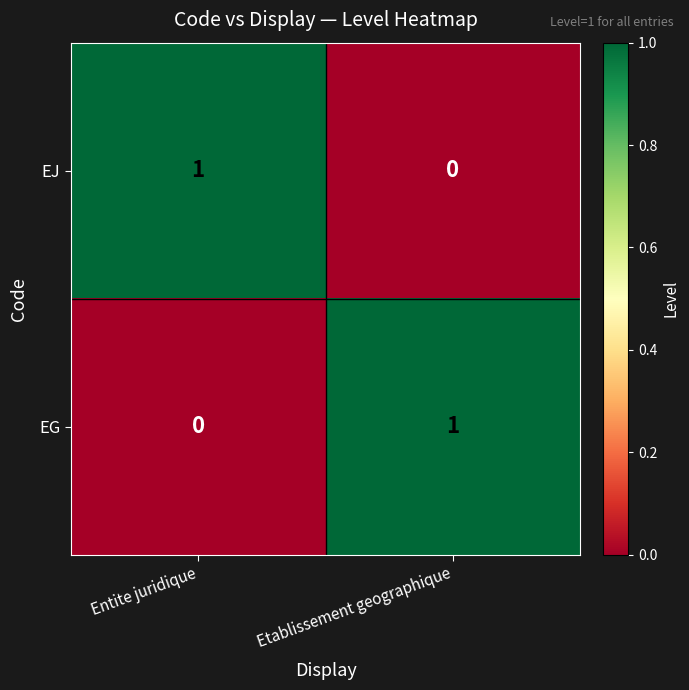

Reading left to right, what are all the values shown in this chart?

EJ: Entite juridique=1	Etablissement geographique=0
EG: Entite juridique=0	Etablissement geographique=1